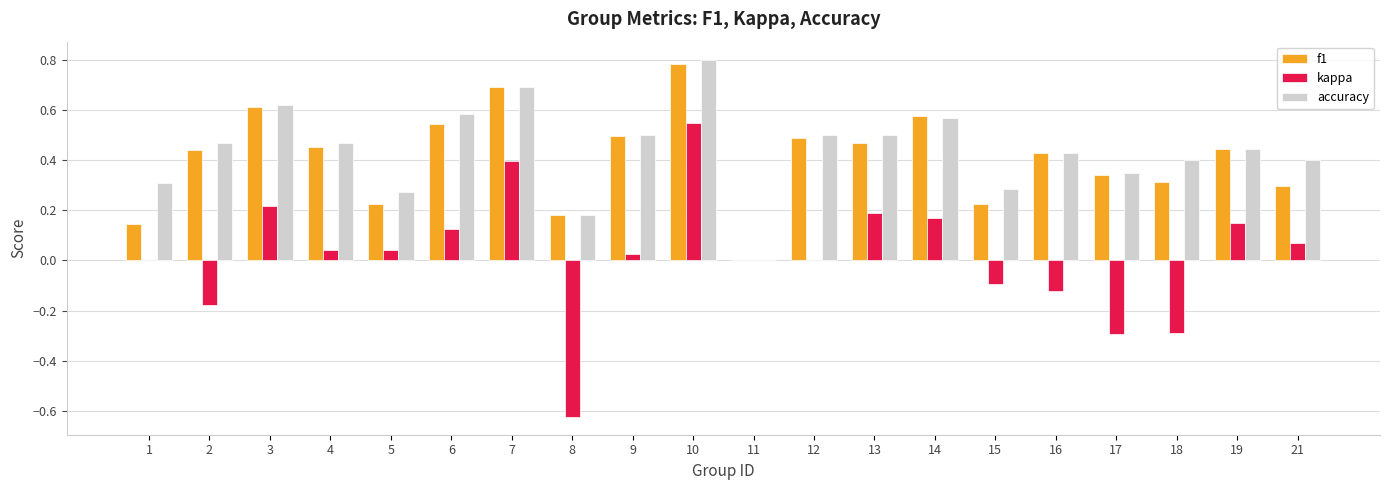

The value of f1 at 4 is 0.8. True or false?

False